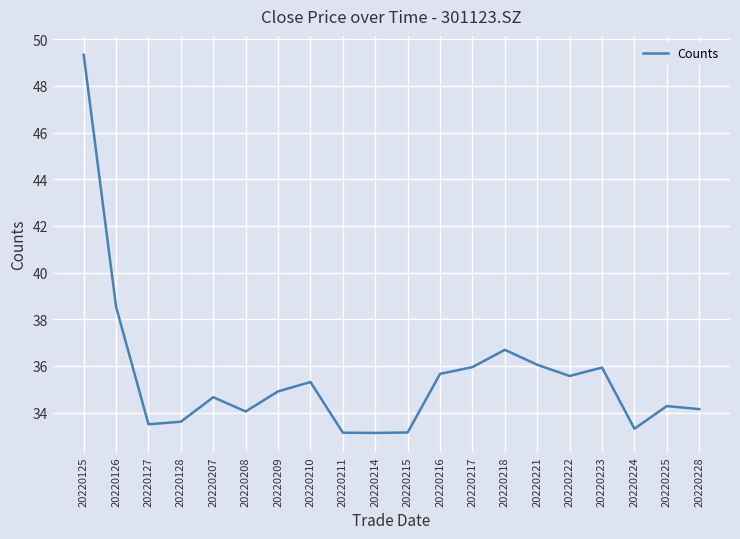

True or false: the data has more than 1 interior local peaks.

True